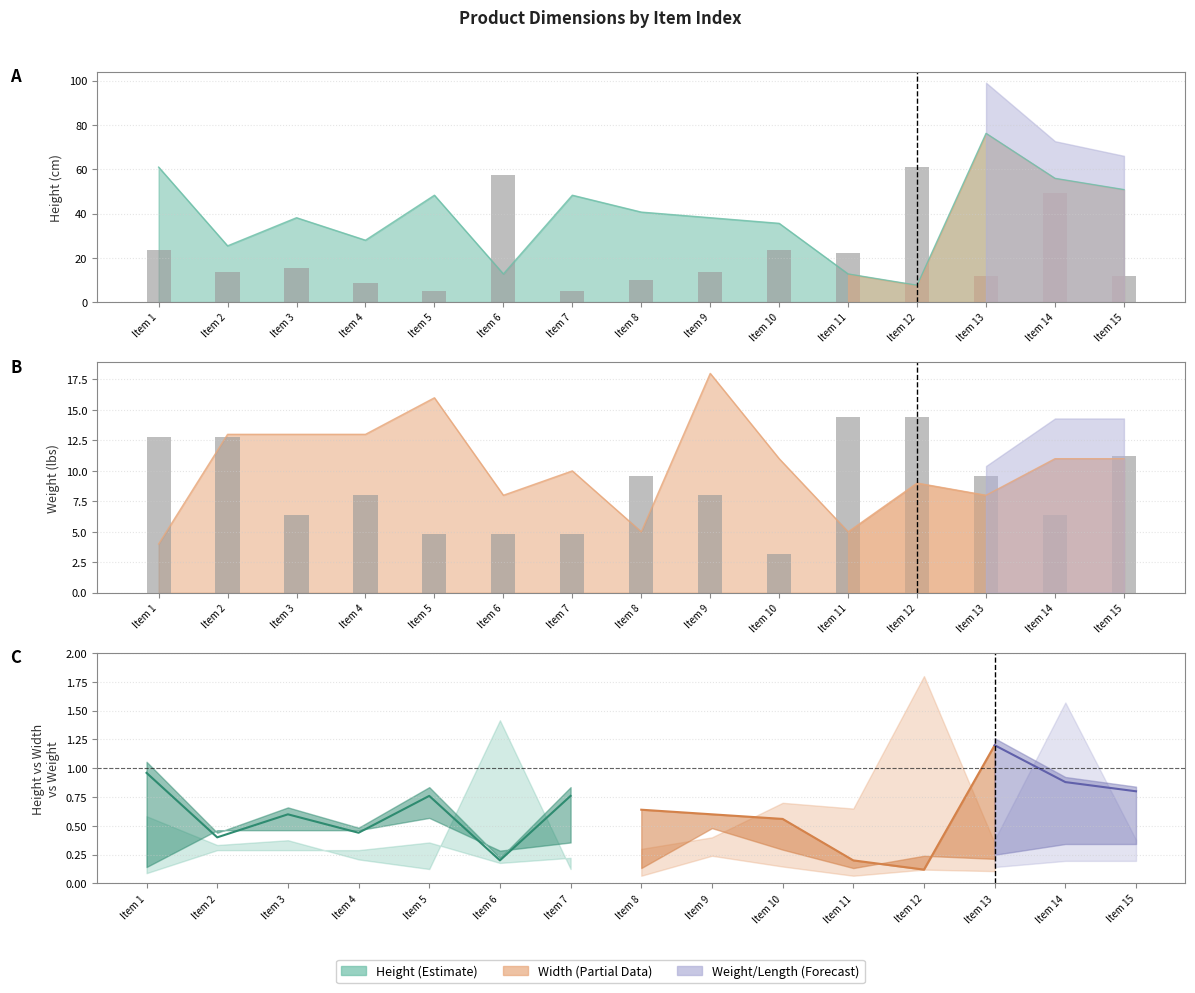

What is the maximum value for ts_dimensions_length?

14.4